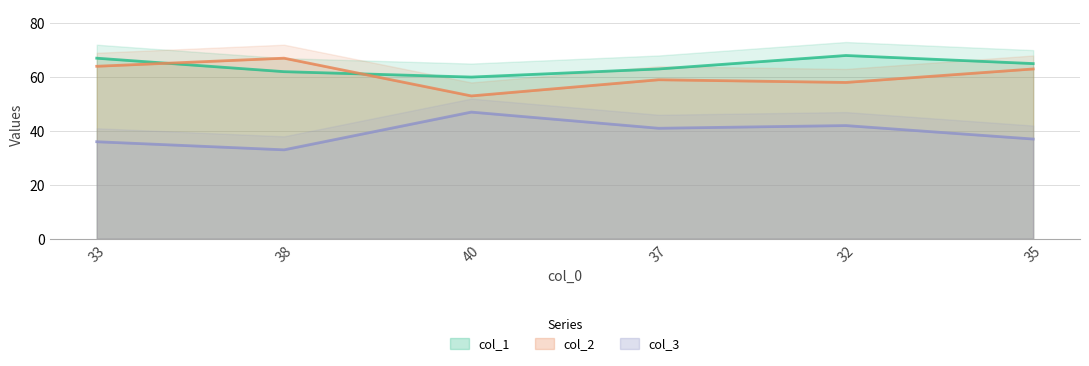

The col_2 series shows 103 at 33. True or false?

False